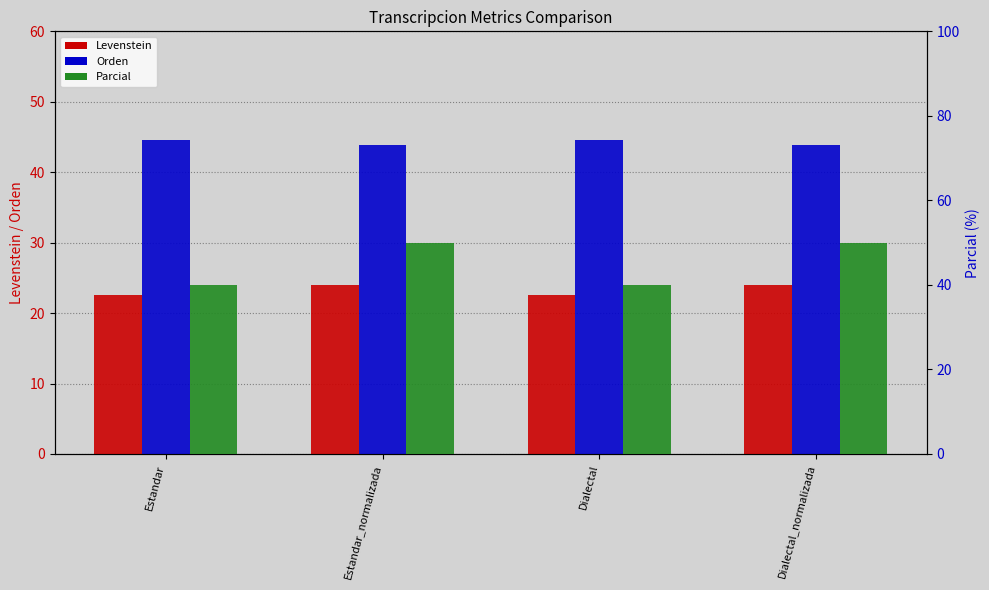

What is the label of the 1st bar from the right?

Dialectal_normalizada